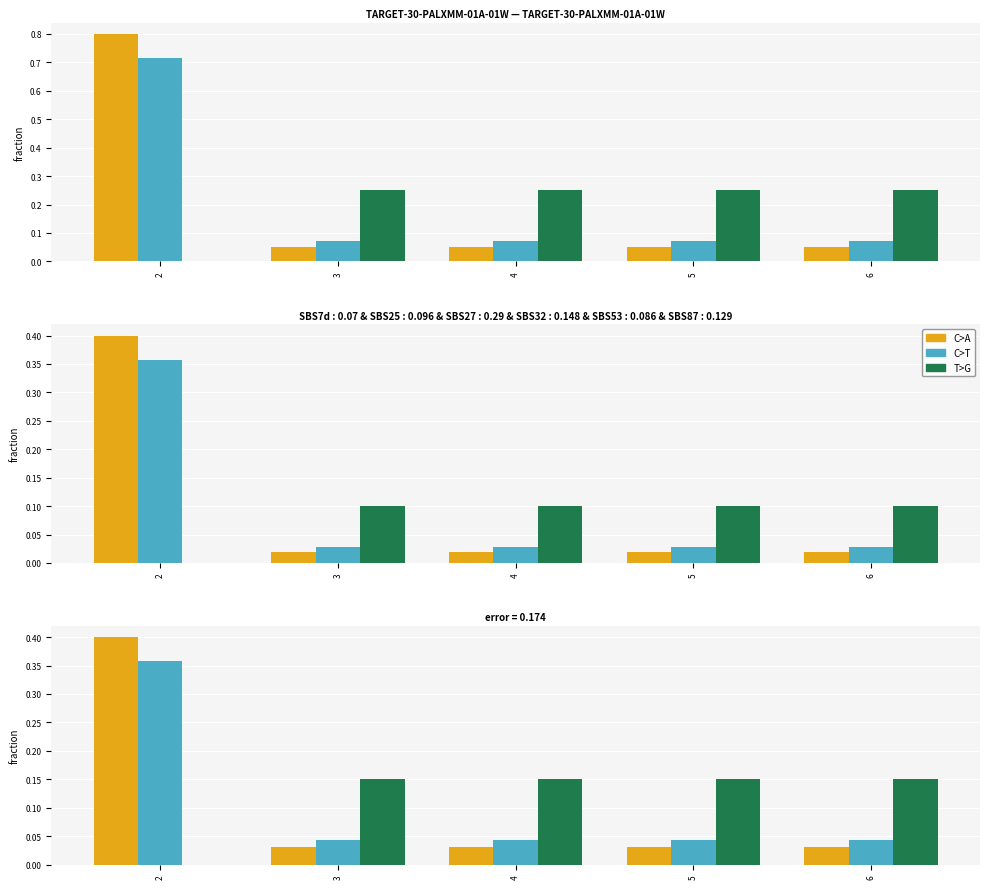

Count the number of categories in the chart.

5